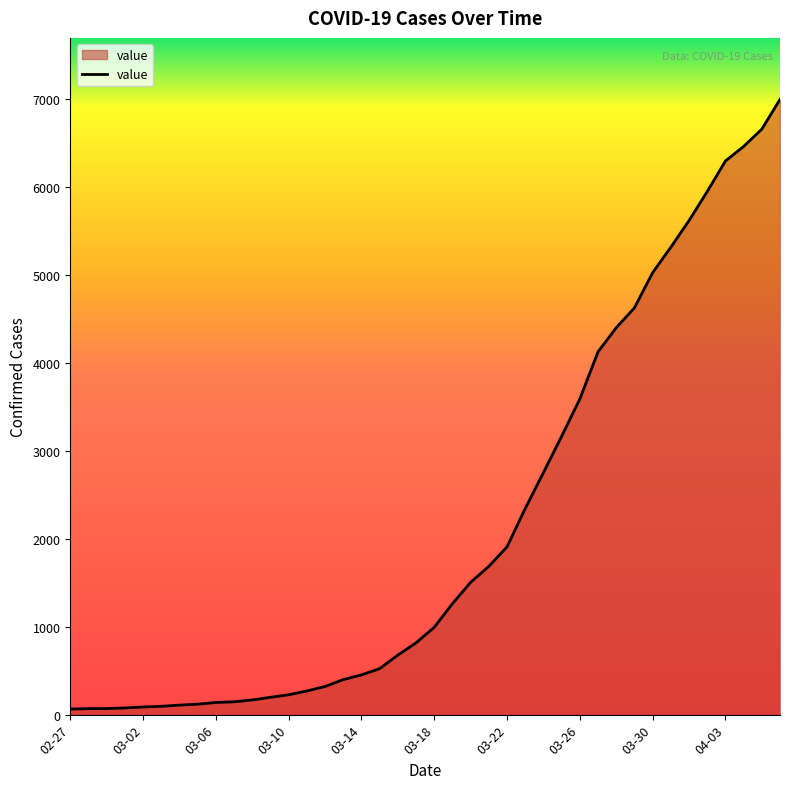

What is the difference between the maximum and minimum values?

6931